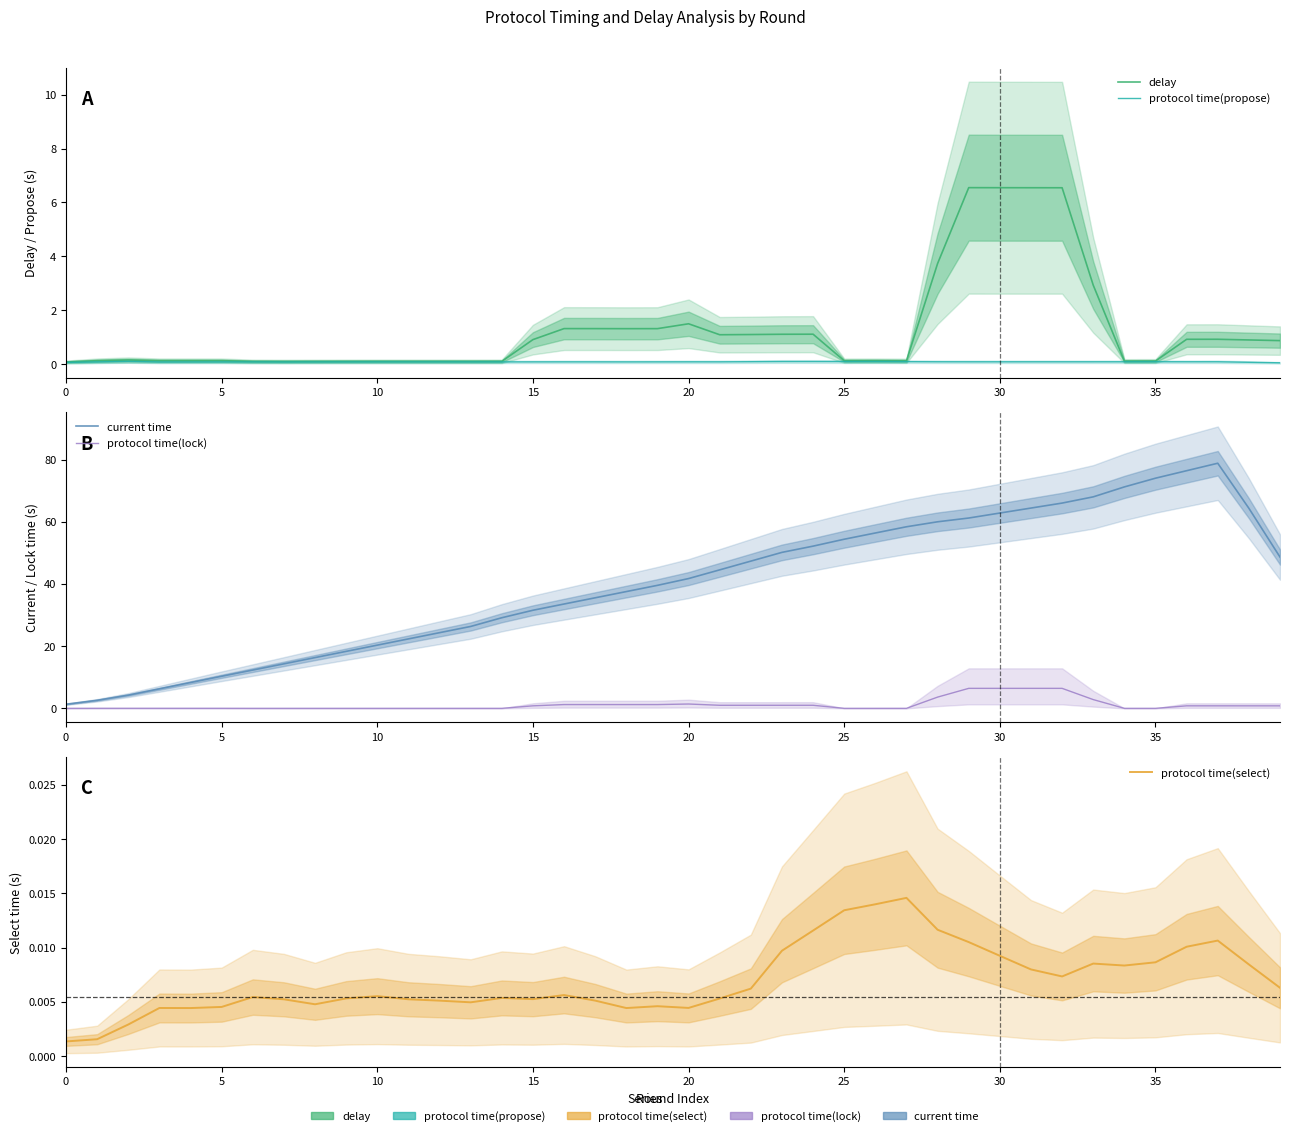

What is the spread (max minus min) of values at 13?

26.3